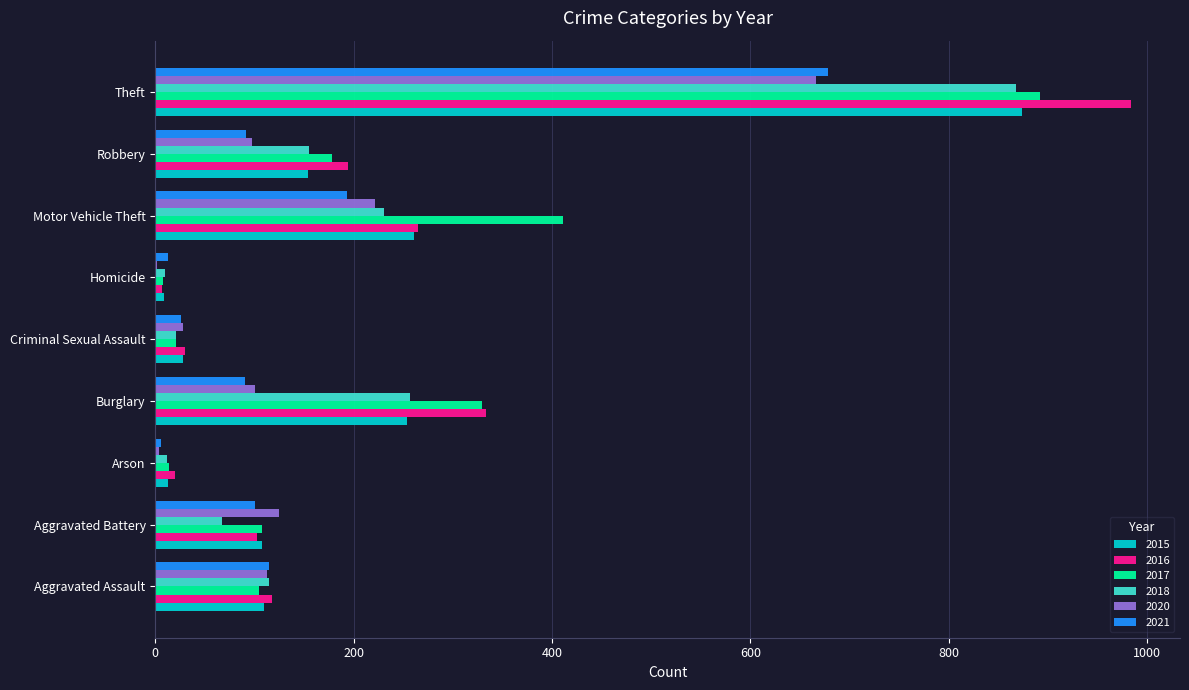

At which label is 2020 closest to 334?

Motor Vehicle Theft